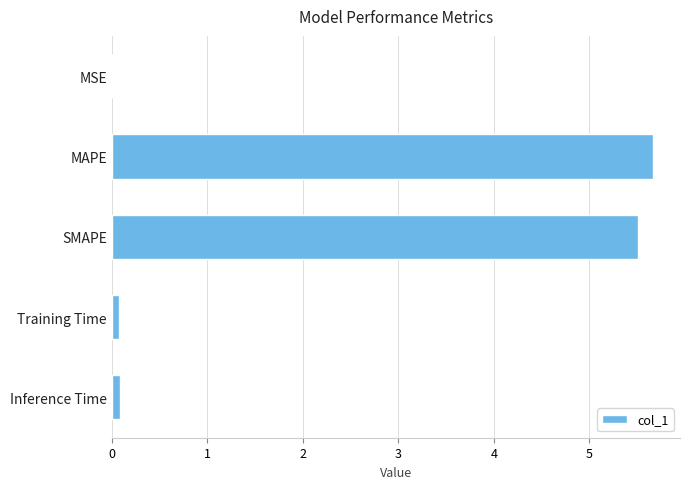

What is the maximum value shown in the chart?

5.7